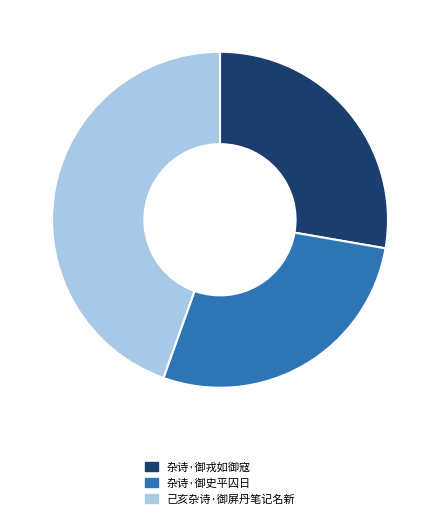

Which category has the biggest portion of the pie?

己亥杂诗·御屏丹笔记名新